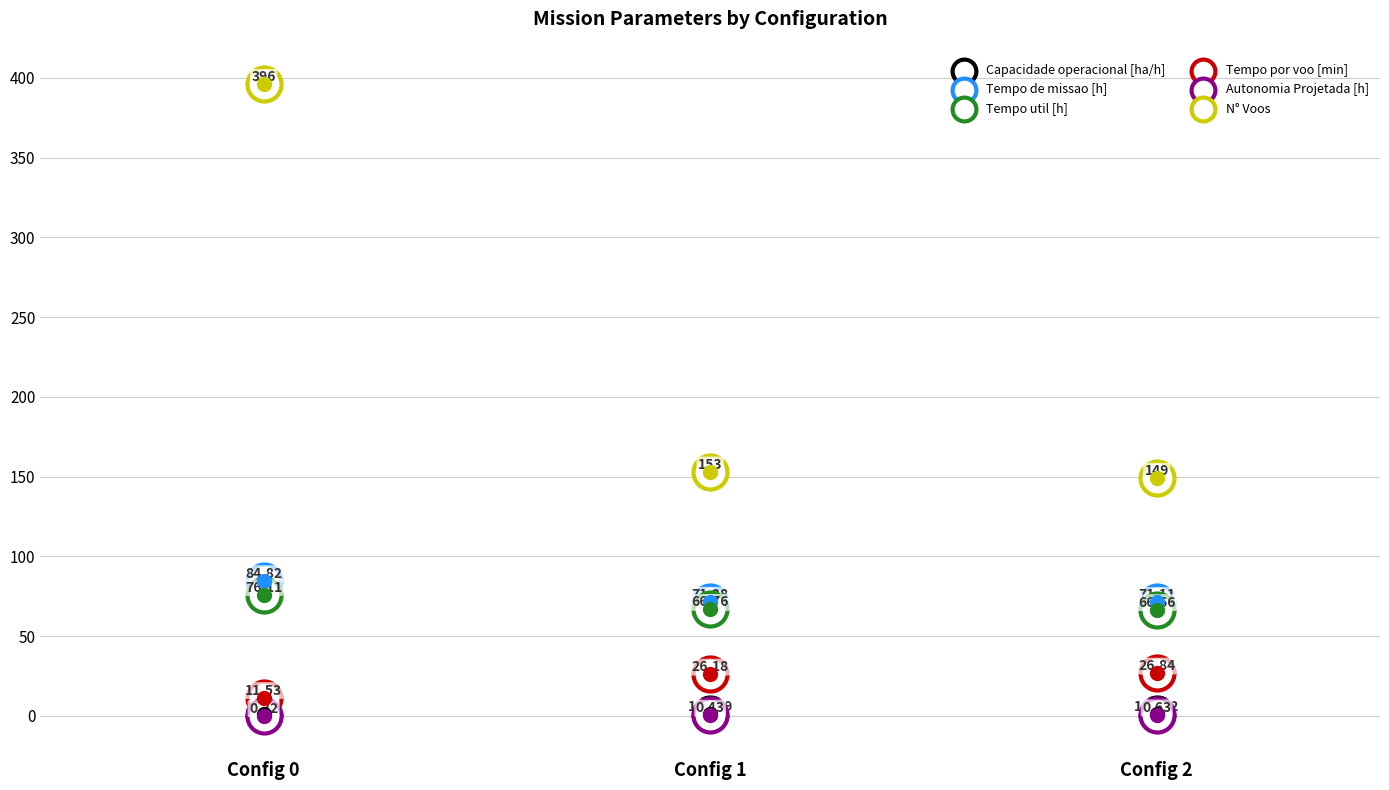

Is the value of Autonomia Projetada [h] at Config 1 greater than the value of Capacidade operacional [ha/h] at Config 1?

No